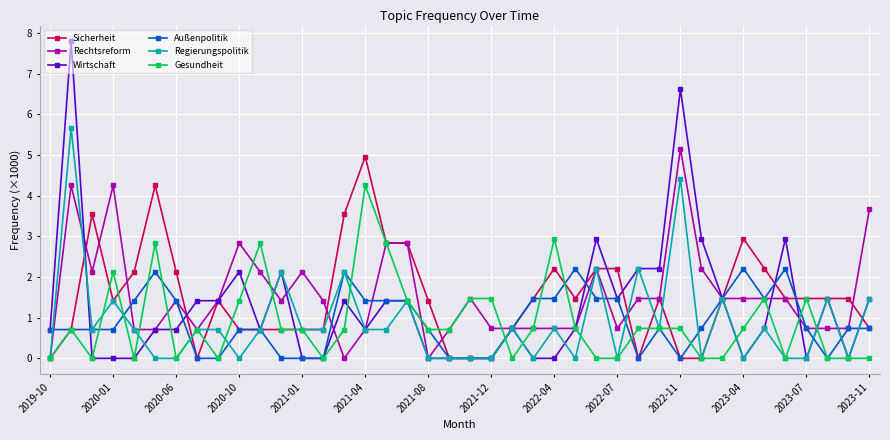

What is the greatest value displayed?

7.8